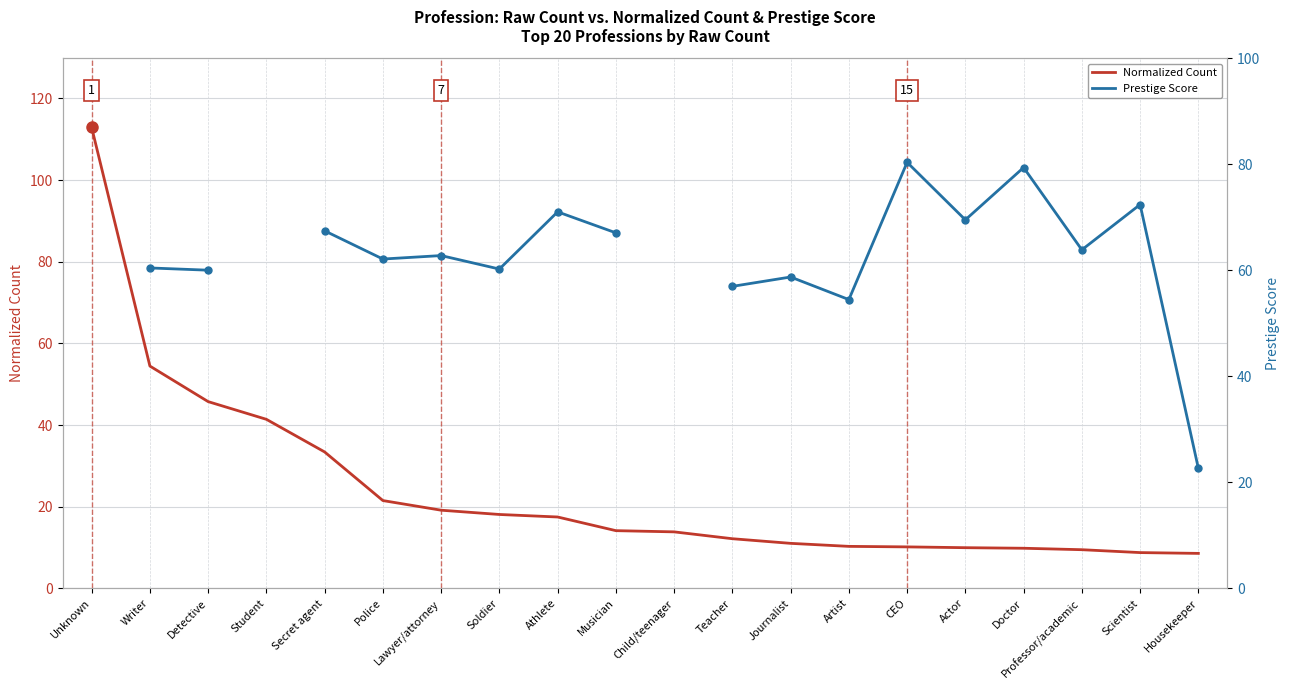

What position from the left is Professor/academic?

18